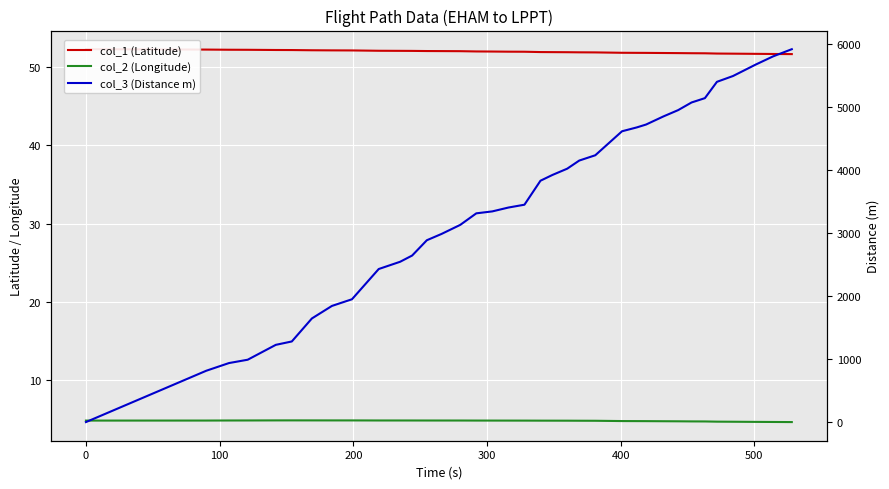

What position from the right is 200?

33